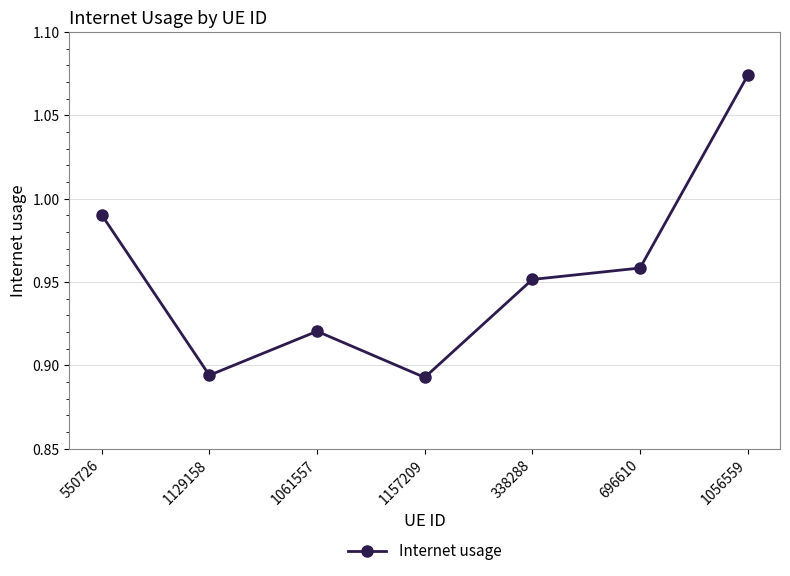

True or false: the data shows 0.6 at 550726.

False